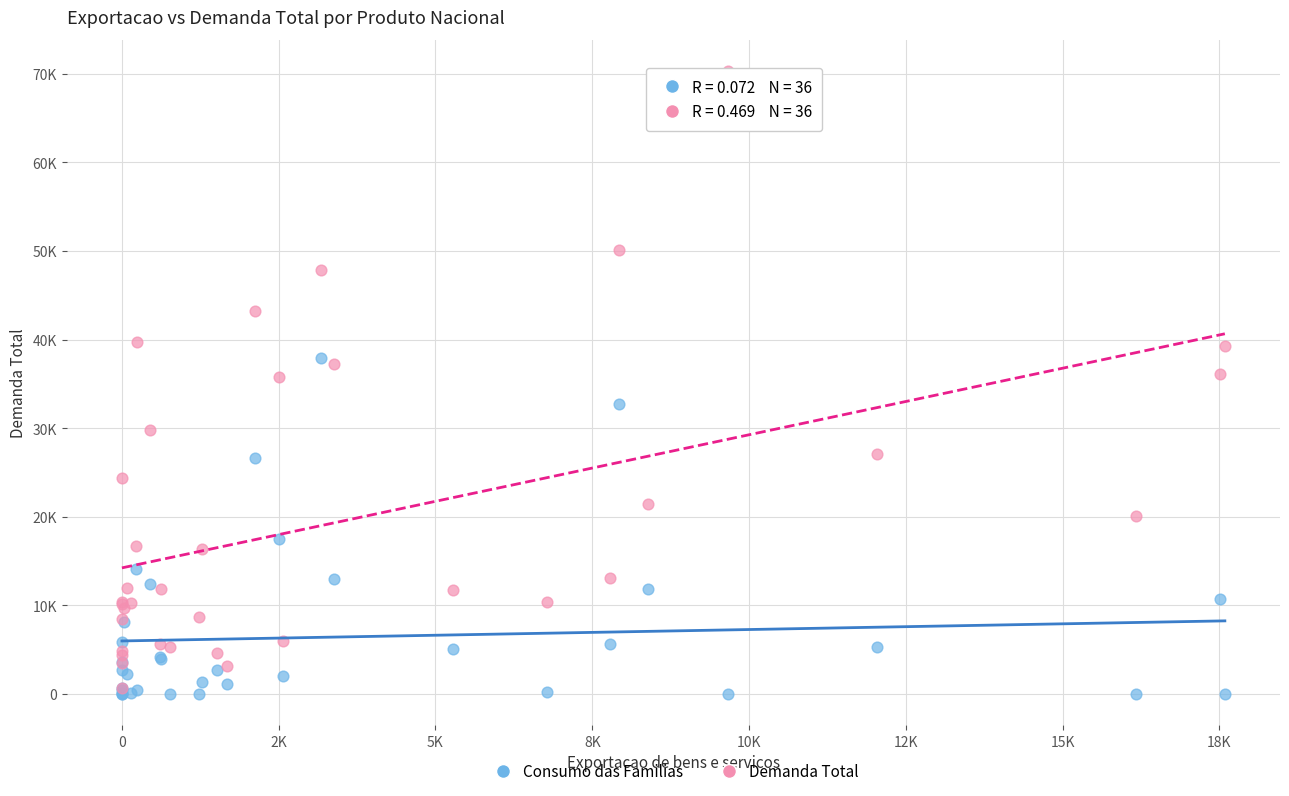

What are all the series names shown in the legend?

Consumo das Familias, Demanda Total